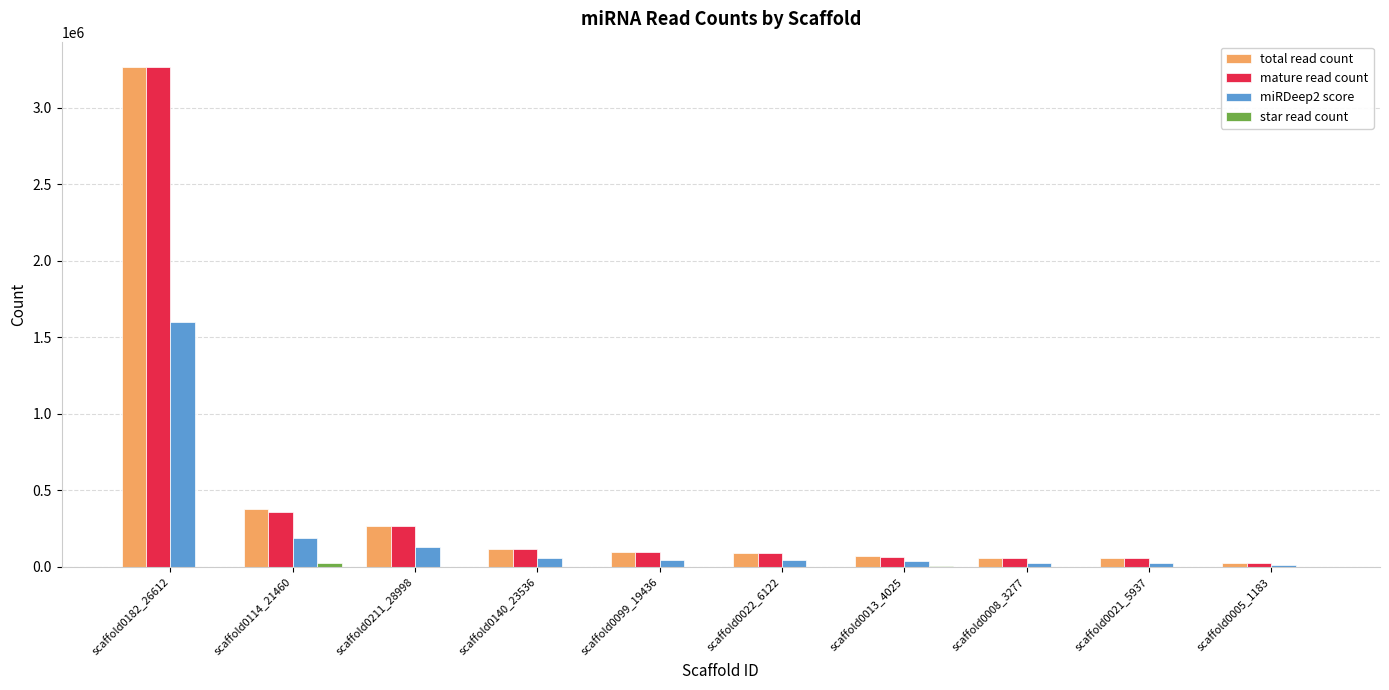

The mature read count series shows 1278804 at scaffold0182_26612. True or false?

False